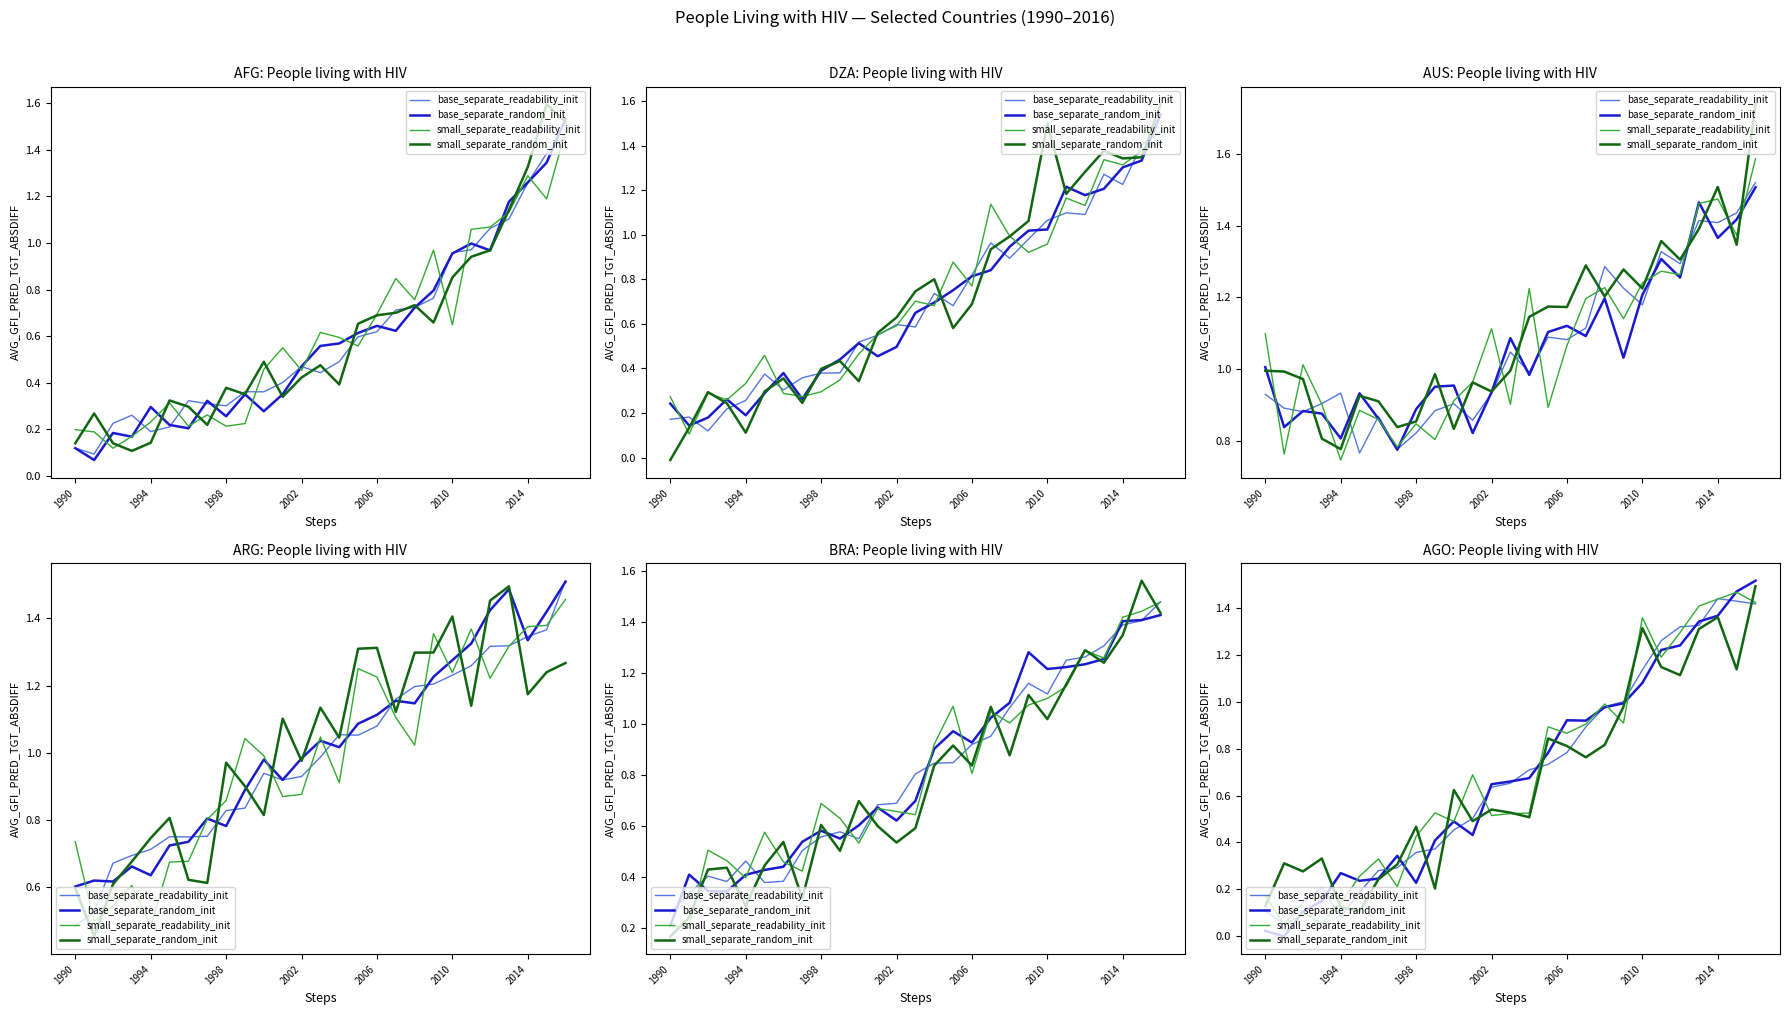

What is the total value across all series at 17?

3.5